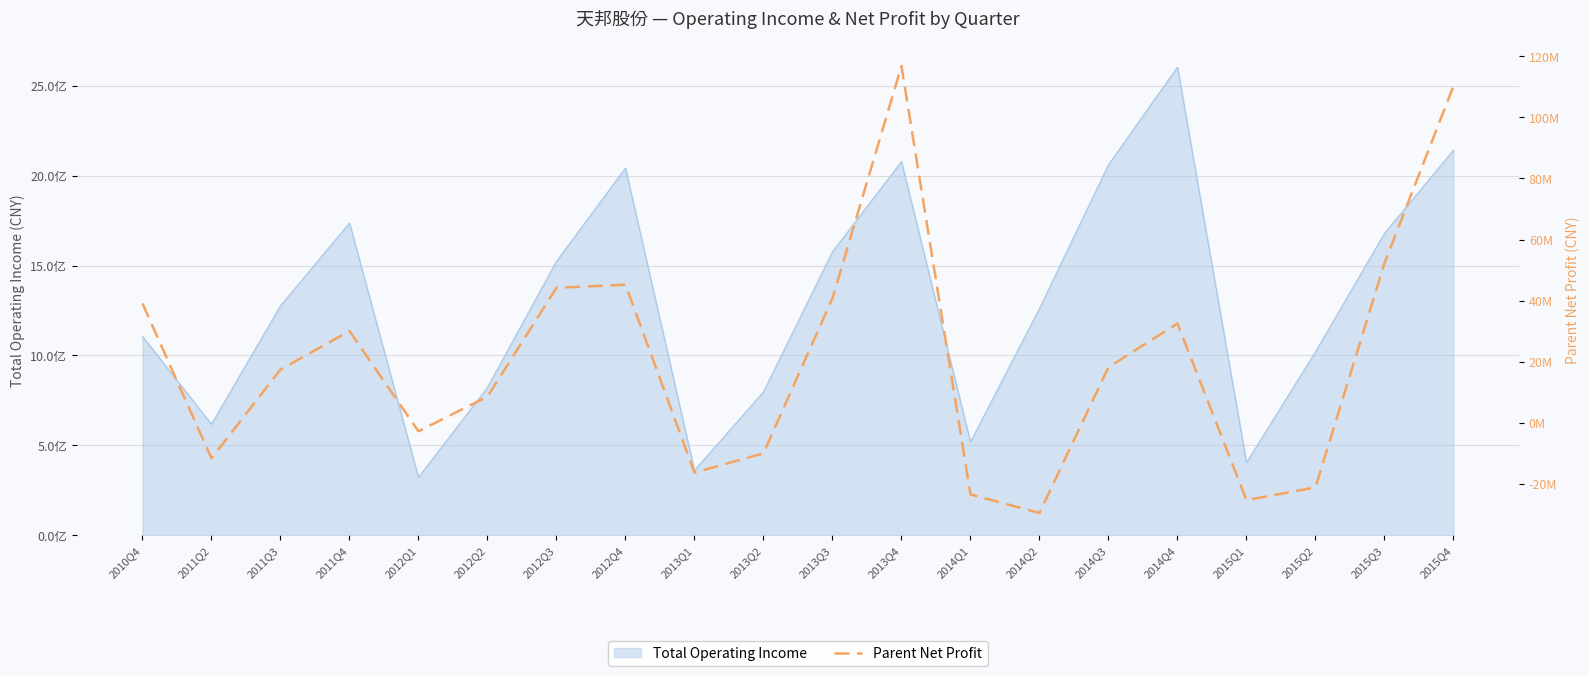

What is the sum of all values?

414575906.3